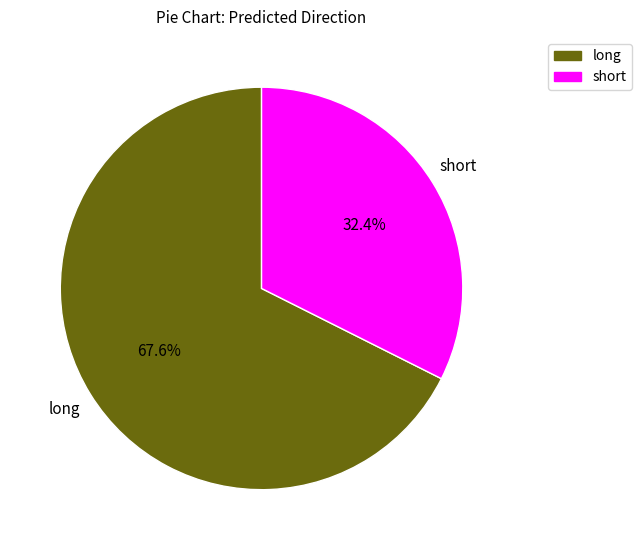

Is short the majority of the pie?

No